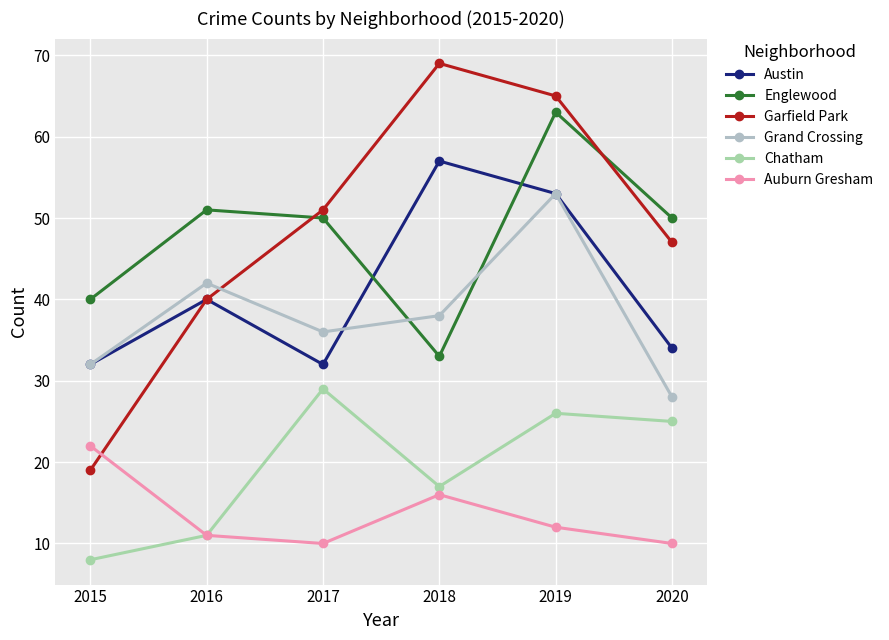

At which category does Englewood reach its first local peak?

2016